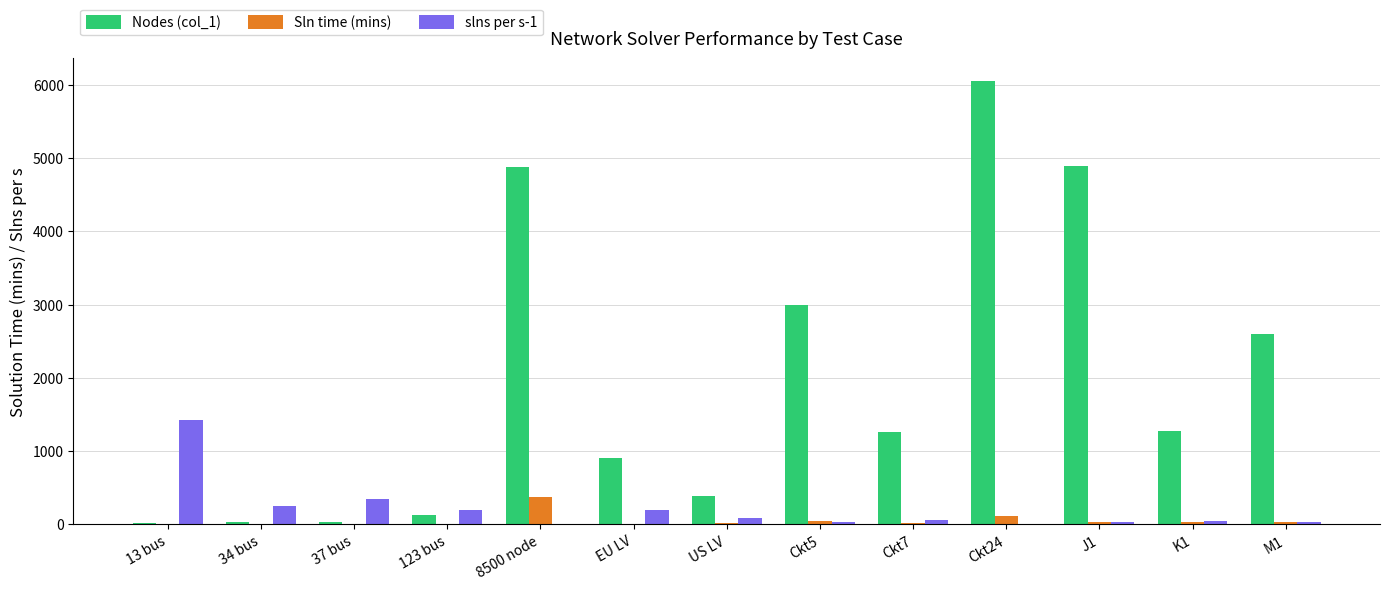

What is the sum of all Sln time (mins) values?

689.9